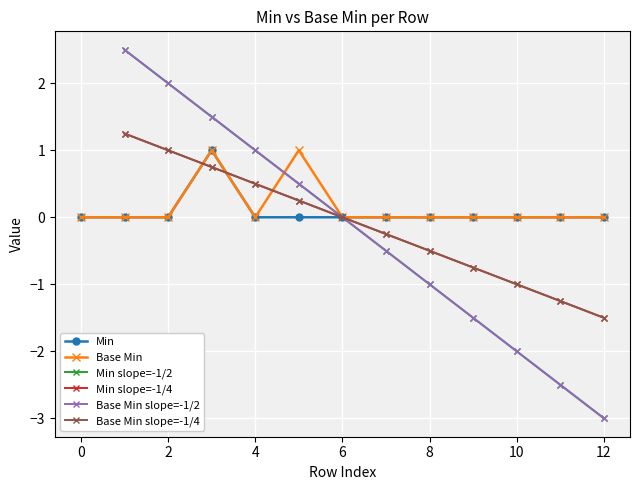

Between 14 and 11, which series saw the biggest shift?

Min slope=-1/2